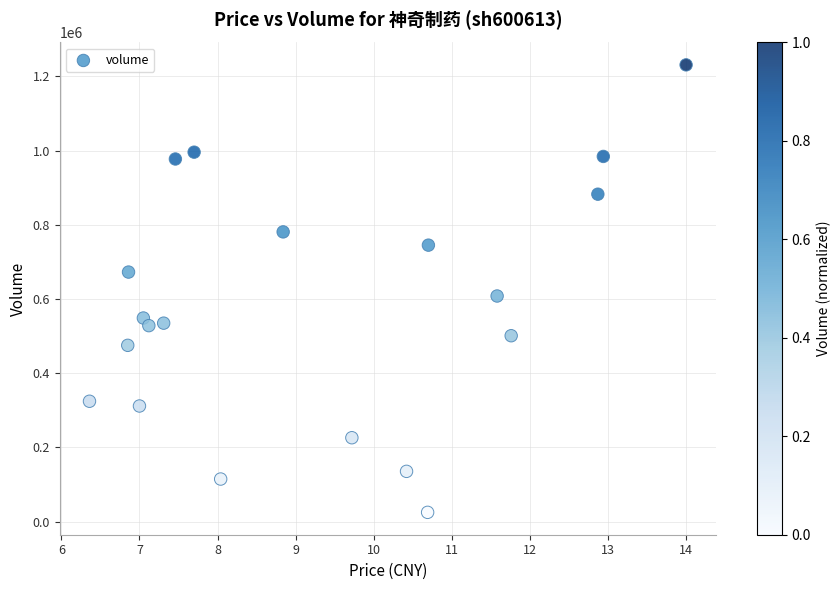

What Y value in the scatter plot is closest to 628136?

608187